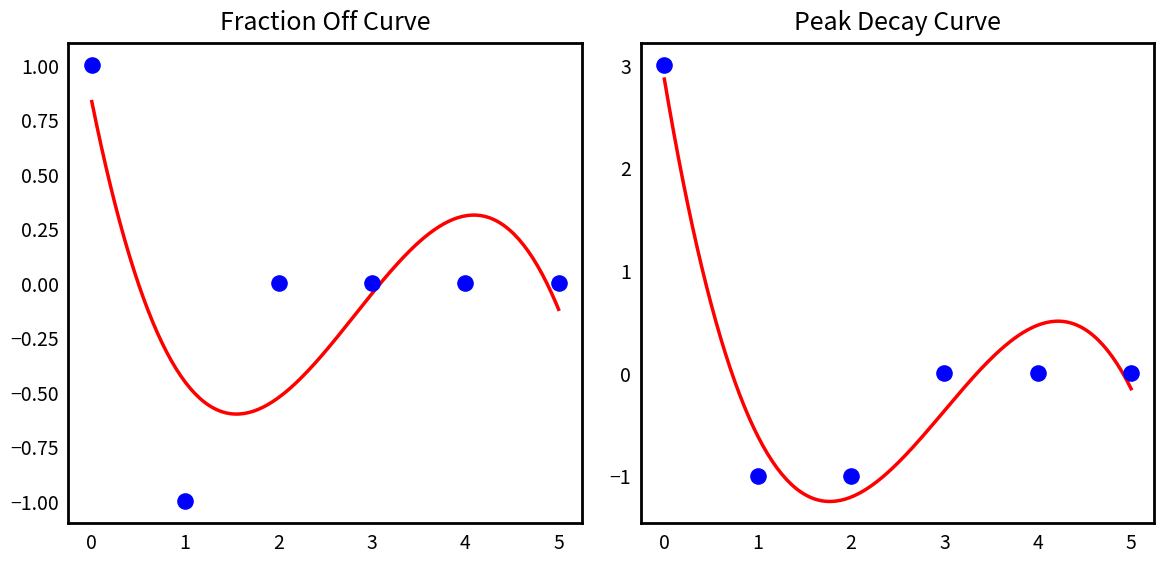

What is the total value across all series at 2?

-2